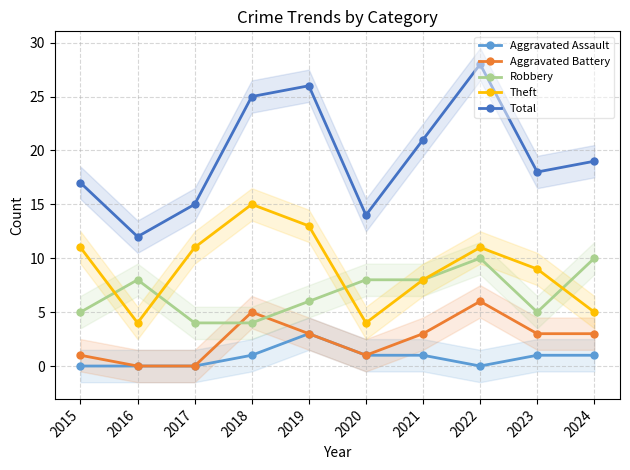

The Robbery series shows 5 at 2022. True or false?

False